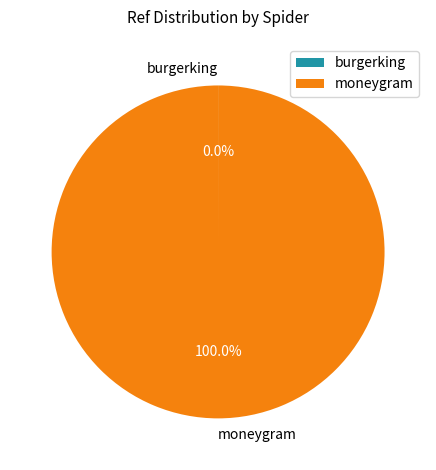

Which slice is the largest?

moneygram